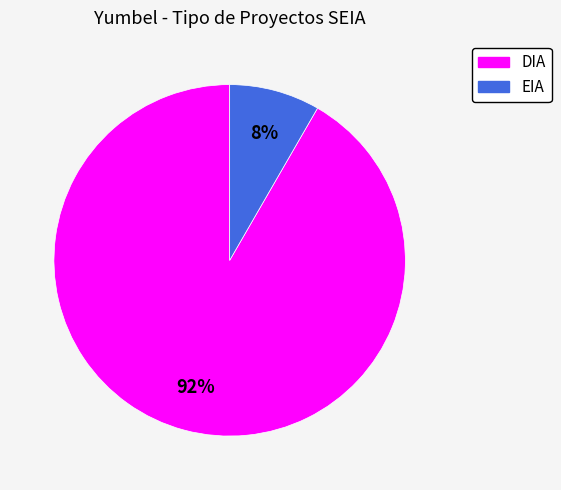

What is the majority slice?

DIA